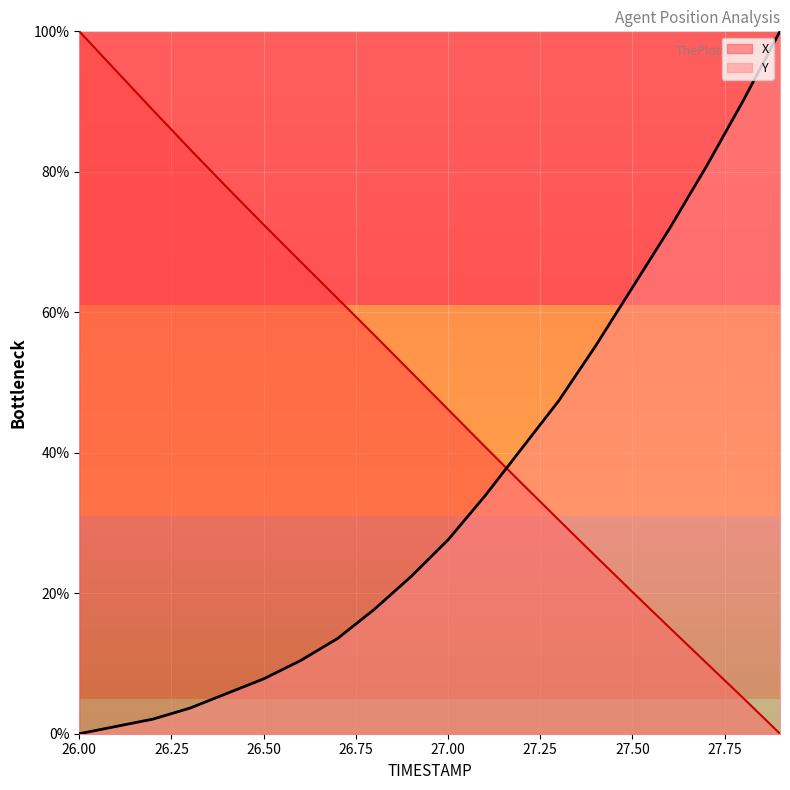

How many data points does each series have?

20